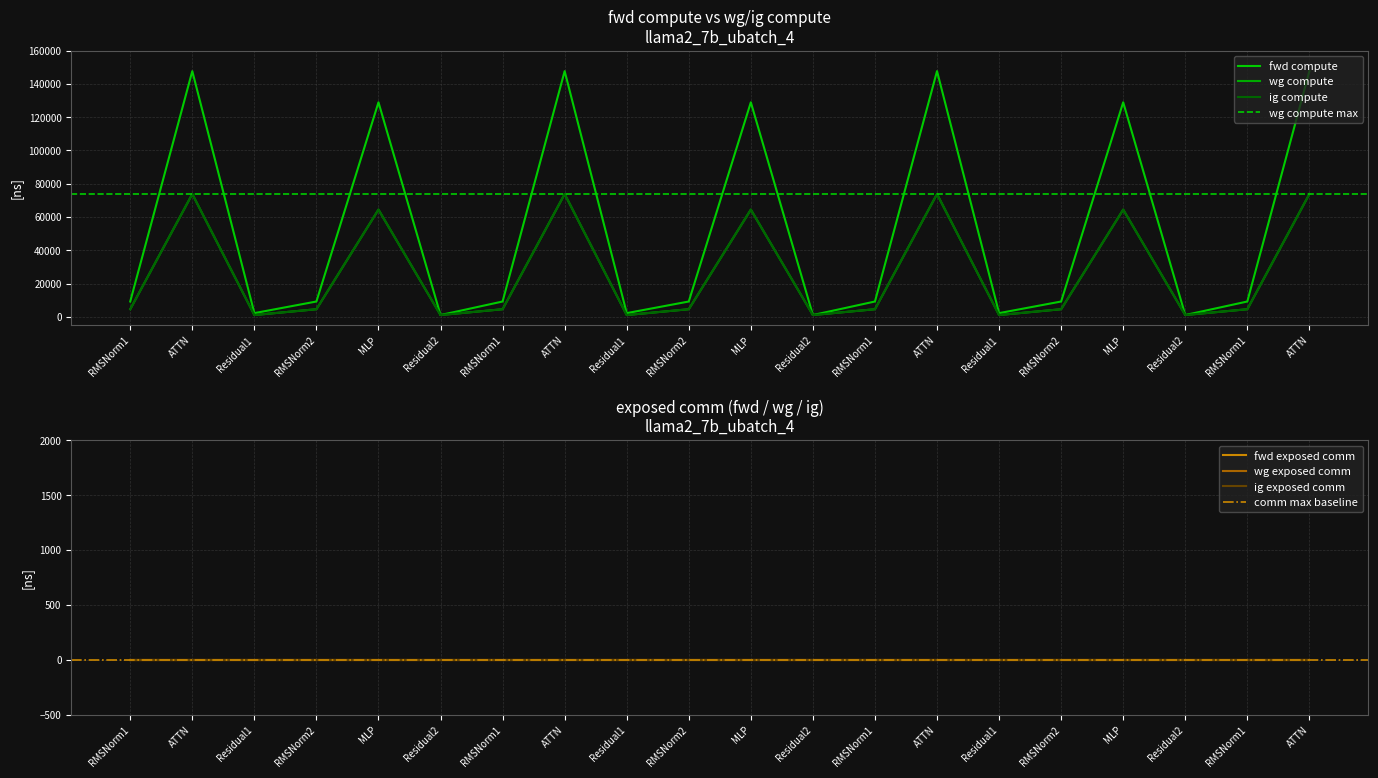

How many distinct data groups are displayed?

3